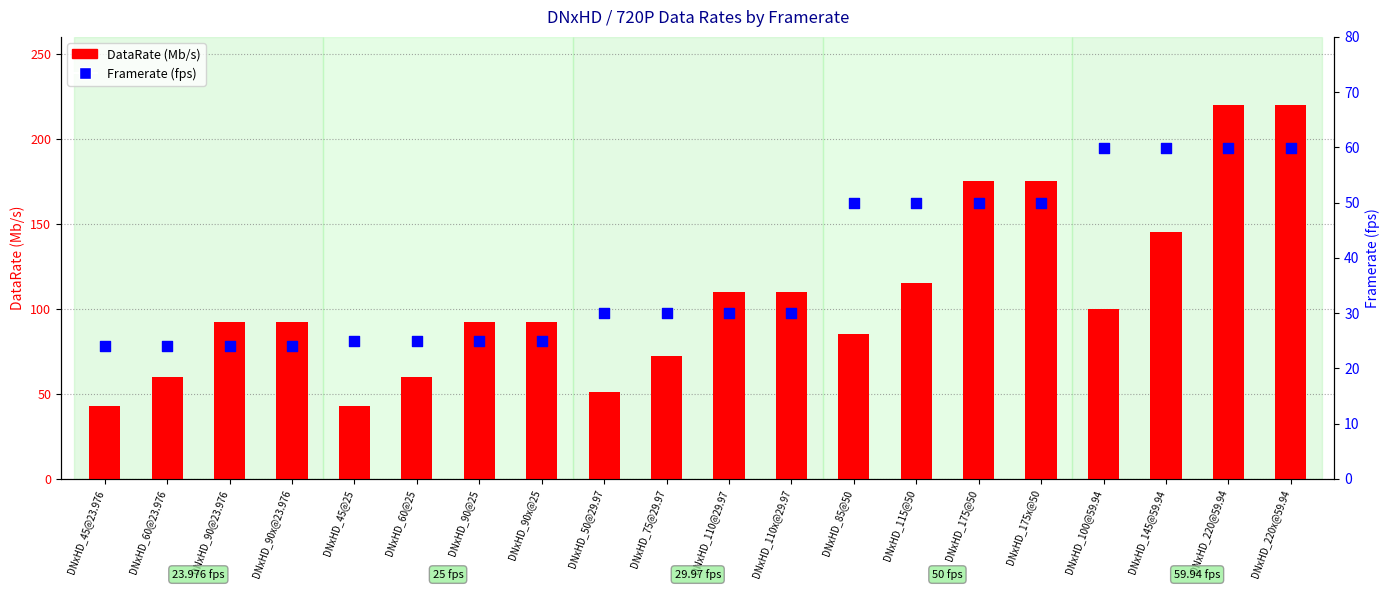

At which category is the sum across all series the highest?

DNxHD_220@59.94